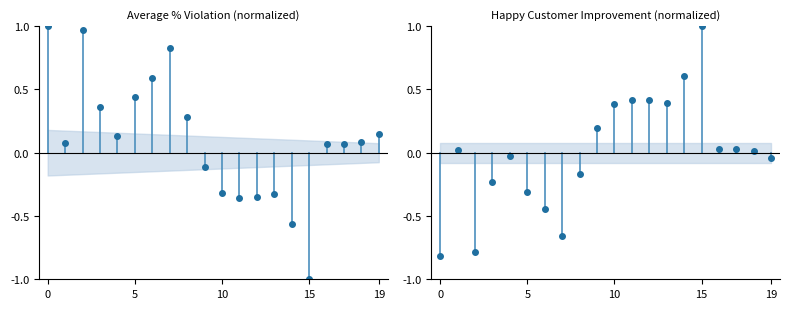

Which series changed the most between 0 and 5?

Average percentage violation